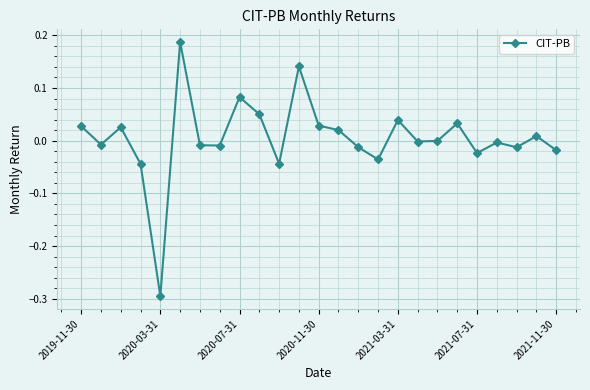

What is the smallest value displayed?

-0.3